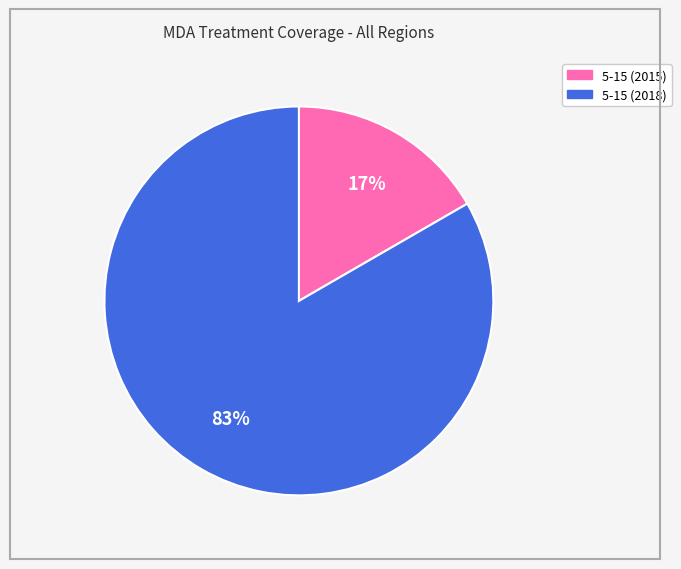

To the nearest percent, what portion does 5-15 (2018) represent?

83%